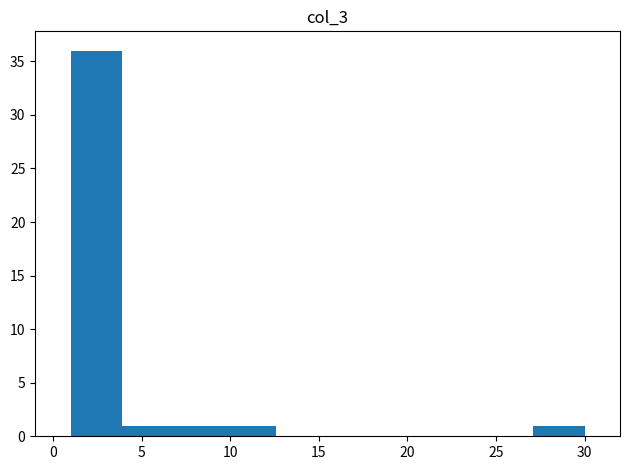

Reading left to right, transcribe this chart: for each bar, give the range it covers on the x-axis and its height. Neither the bar edges nor the heights are printed on the chart, so give them approximately, as read against the axes.

1.0 to 3.9: 36
3.9 to 6.8: 1
6.8 to 9.7: 1
9.7 to 12.6: 1
12.6 to 15.5: 0
15.5 to 18.4: 0
18.4 to 21.3: 0
21.3 to 24.2: 0
24.2 to 27.1: 0
27.1 to 30.0: 1